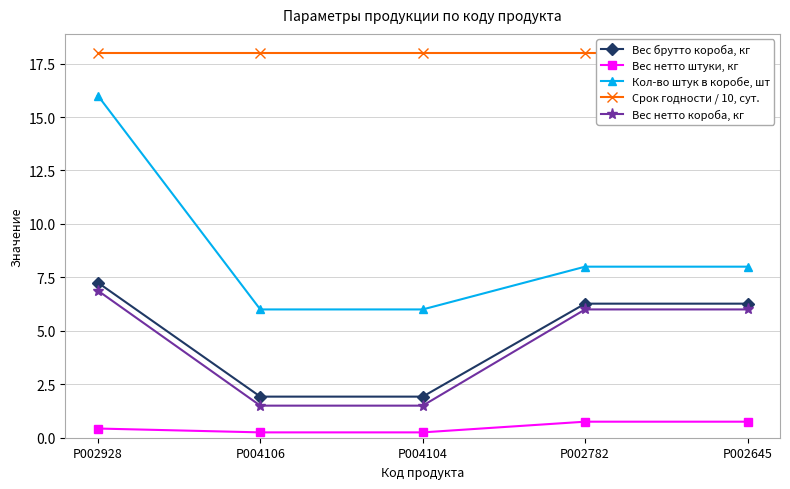

Reading left to right, transcribe all the data shown in this chart.

Вес брутто короба, кг: P002928=7.3	P004106=1.9	P004104=1.9	P002782=6.3	P002645=6.3
Вес нетто штуки, кг: P002928=0.4	P004106=0.2	P004104=0.2	P002782=0.8	P002645=0.8
Кол-во штук в коробе, шт: P002928=16.0	P004106=6.0	P004104=6.0	P002782=8.0	P002645=8.0
Срок годности / 10, сут.: P002928=18.0	P004106=18.0	P004104=18.0	P002782=18.0	P002645=18.0
Вес нетто короба, кг: P002928=6.9	P004106=1.5	P004104=1.5	P002782=6.0	P002645=6.0